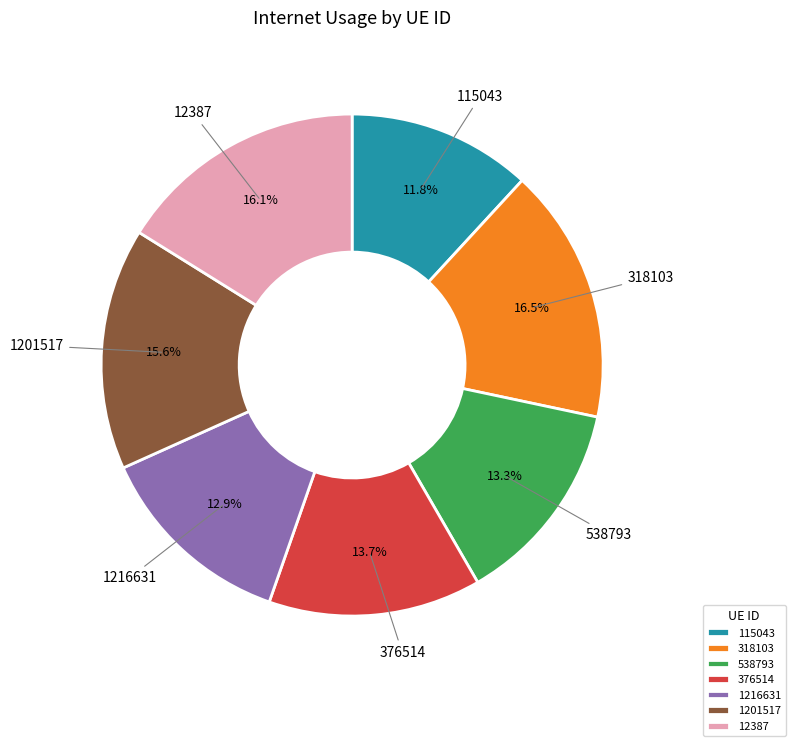

To the nearest percent, what percentage of the pie is 1201517?

16%